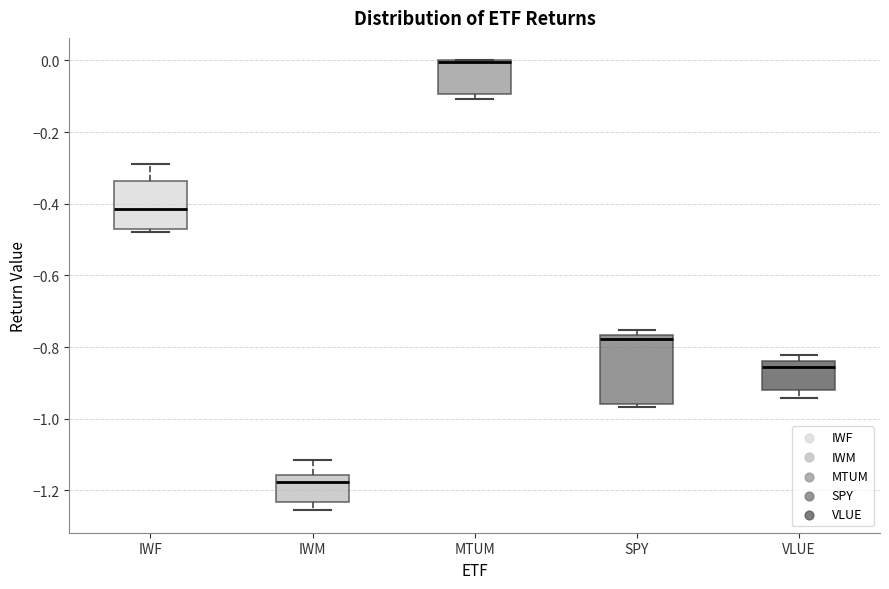

Reading left to right, transcribe this box plot: for each box, give where its median line is, the range the box spans, and where its two whiskers end, as read against the y-axis. The values are not printed on the chart, so give them approximately, as read against the axis.

IWF: median -0.42, box -0.48 to -0.34, whiskers -0.48 (just below the box's lower edge) to -0.28
IWM: median -1.18, box -1.24 to -1.16, whiskers -1.26 to -1.12
MTUM: median 0.00 (drawn on the box's upper edge), box -0.10 to 0.00, whiskers -0.10 (just below the box's lower edge) to 0.00
SPY: median -0.78, box -0.96 to -0.76, whiskers -0.96 (just below the box's lower edge) to -0.76 (just above the box's upper edge)
VLUE: median -0.86, box -0.92 to -0.84, whiskers -0.94 to -0.82